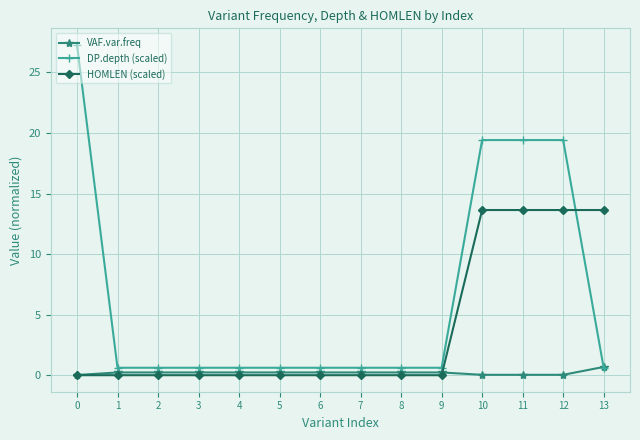

What is the average value of the DP.depth (scaled) series?

6.5